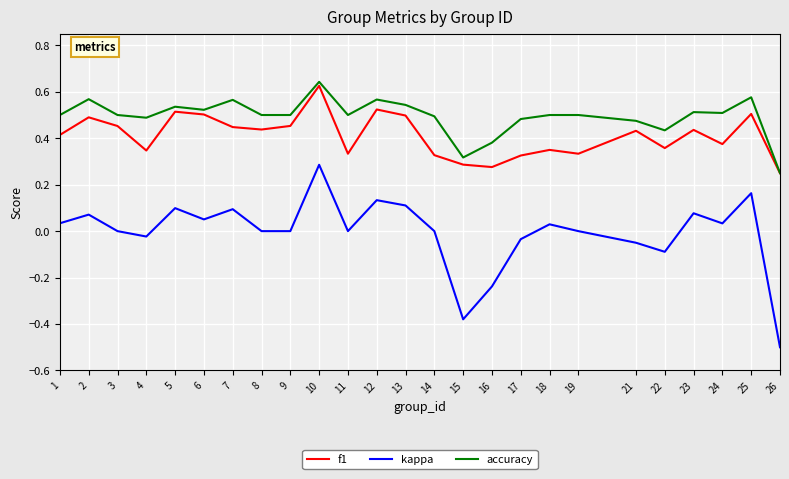

Which category has the lowest value in the kappa series?

26